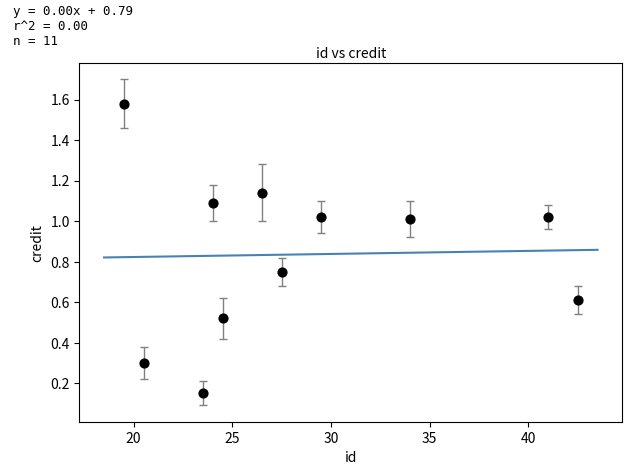

What is the range of Y values (max minus min)?

1.4